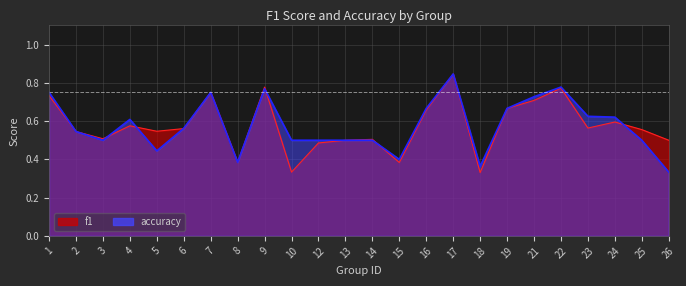

What is the average value of the f1 series?

0.6